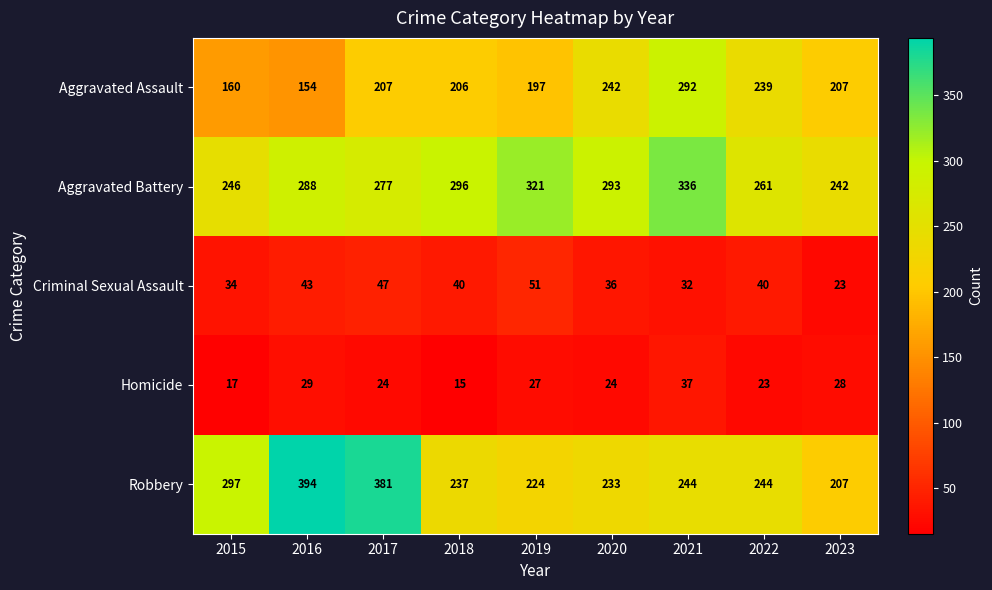

What is the smallest value displayed?

15